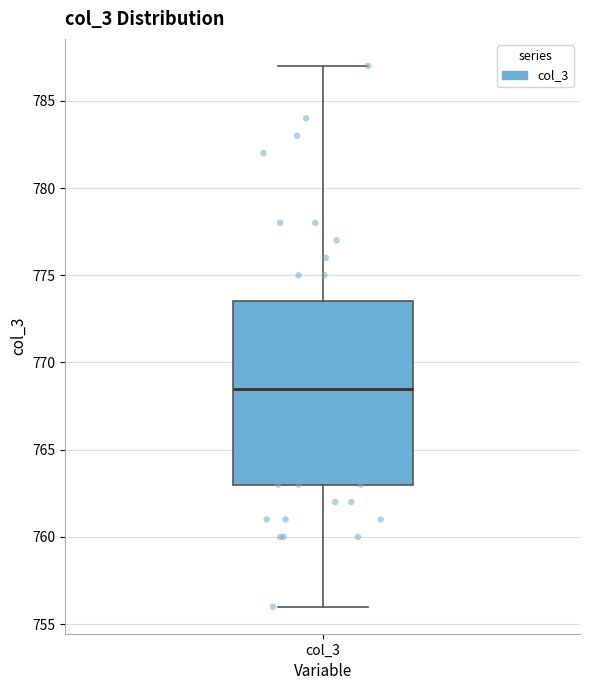

Transcribe this box plot: give where the median line is, the range the box spans, and where the two whiskers end, as read against the y-axis. The values are not printed on the chart, so give them approximately, as read against the axis.

median 768.5, box 763.0 to 773.5, whiskers 756.0 to 787.0